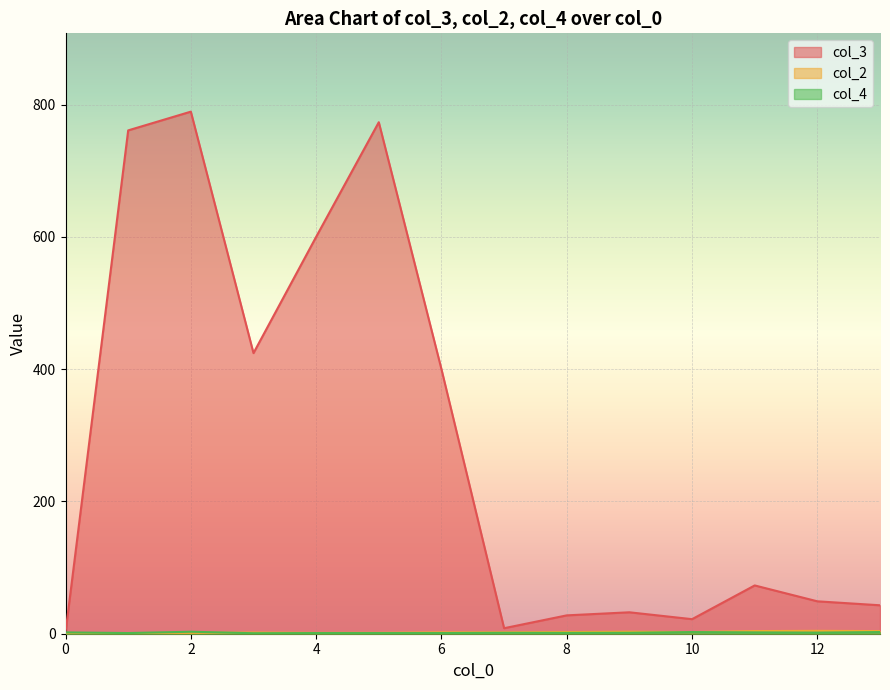

Which series has the largest total across all categories?

col_3